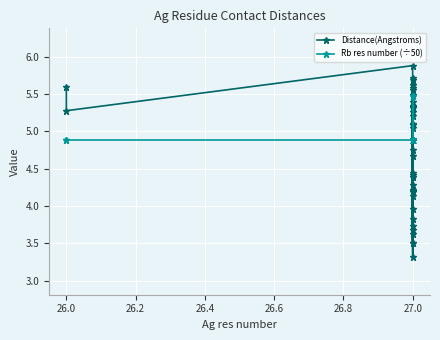

How many times do Rb res number (÷50) and Distance(Angstroms) cross each other?

17